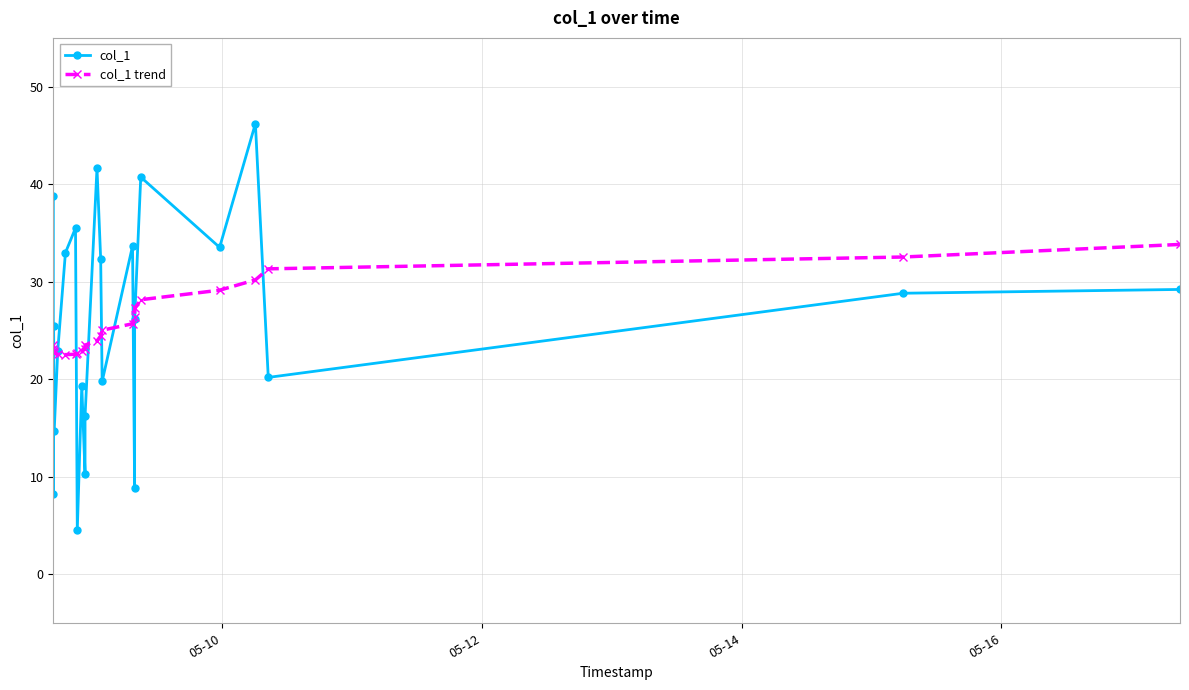

List the series in order of their peak value, highest first.

col_1, col_1 trend